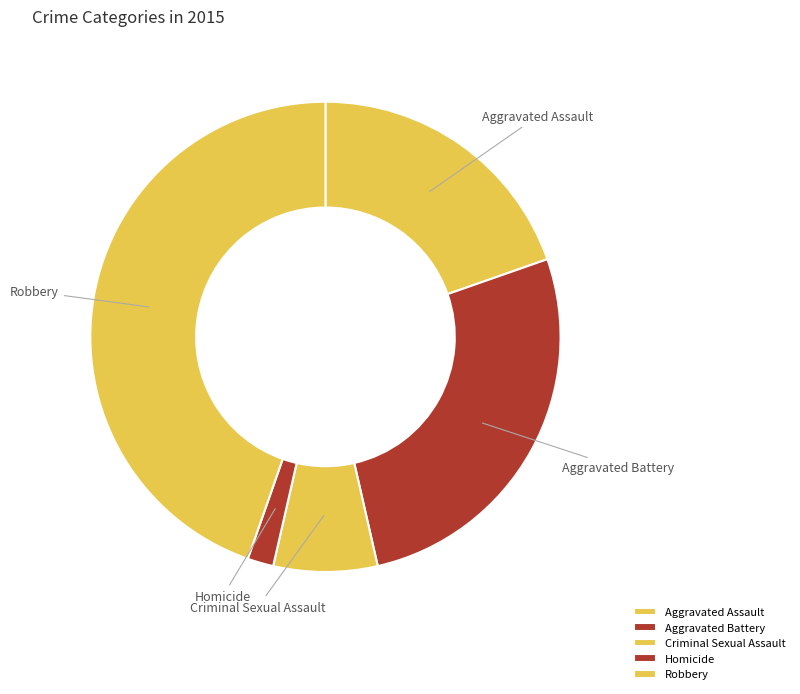

Rank the categories by value from highest to lowest.

Robbery, Aggravated Battery, Aggravated Assault, Criminal Sexual Assault, Homicide